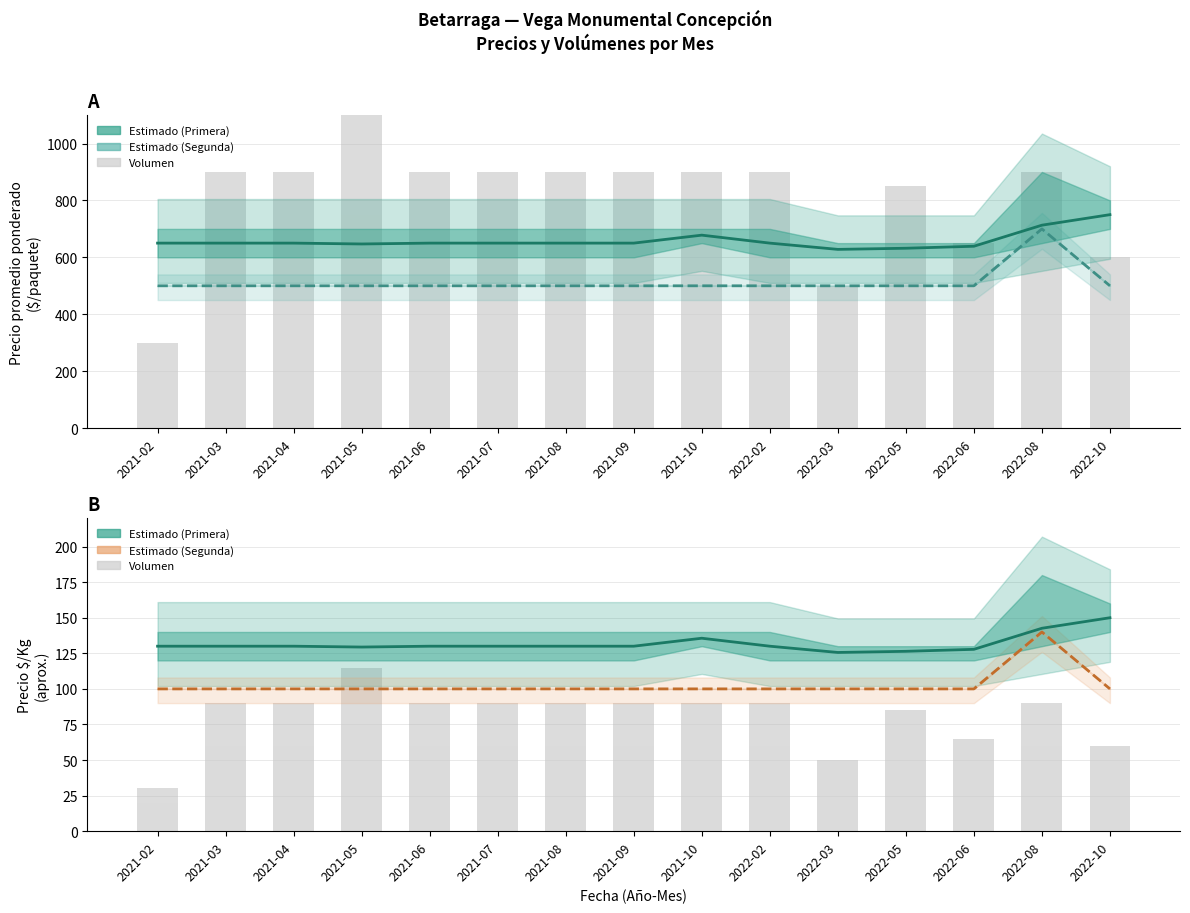

Where is Precio Primera (Estimado) nearest to the value 689?

2021-10